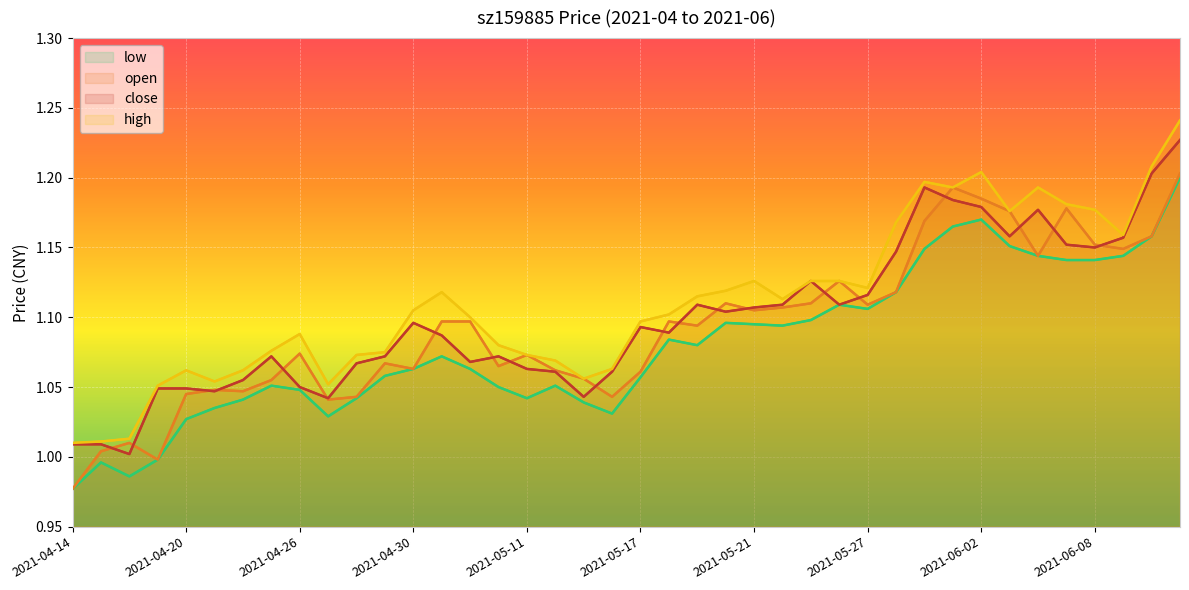

At which label is close closest to 1?

2021-04-16